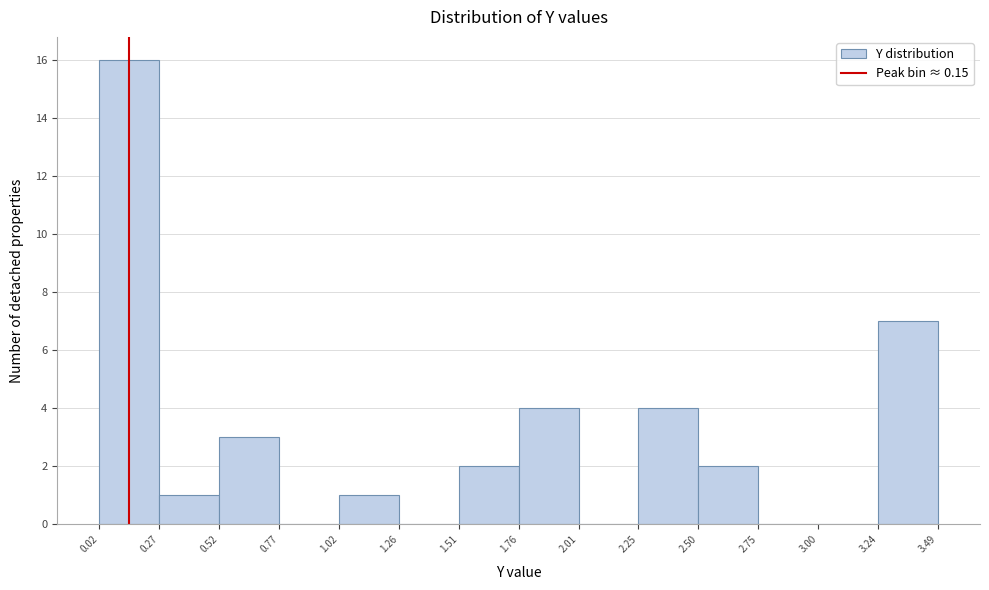

Over which range of the x-axis is the bar tallest?

0.02 to 0.27